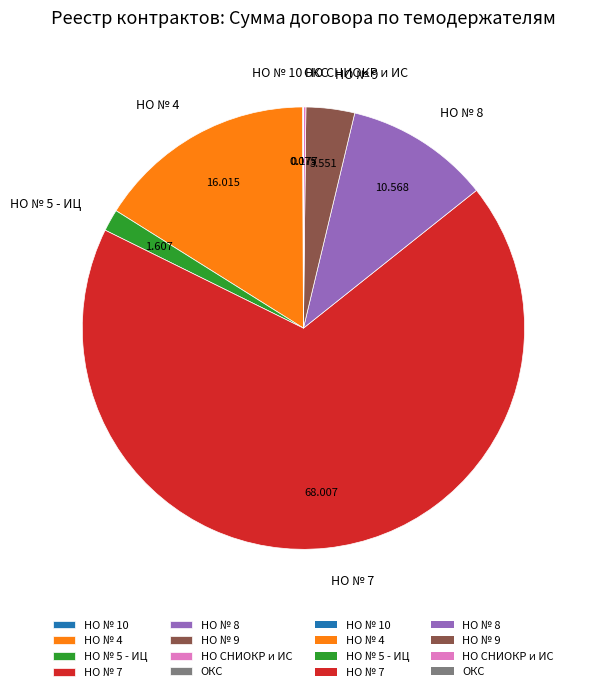

Is there any slice that represents more than half of the pie?

Yes